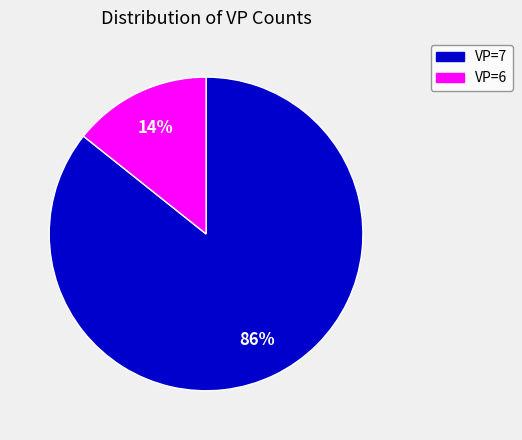

Which category accounts for the majority?

VP=7